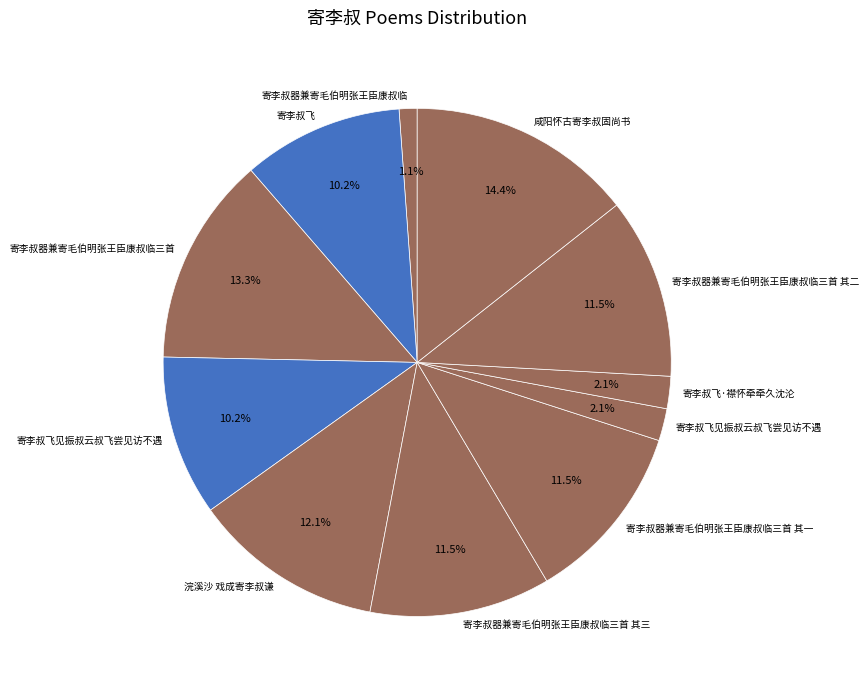

Rank the categories by value from highest to lowest.

咸阳怀古寄李叔固尚书, 寄李叔器兼寄毛伯明张王臣康叔临三首, 浣溪沙 戏成寄李叔谦, 寄李叔器兼寄毛伯明张王臣康叔临三首 其一, 寄李叔器兼寄毛伯明张王臣康叔临三首 其二, 寄李叔器兼寄毛伯明张王臣康叔临三首 其三, 寄李叔飞见振叔云叔飞尝见访不遇, 寄李叔飞, 寄李叔飞·襟怀牵牵久沈沦, 寄李叔飞见振叔云叔飞尝见访不遇, 寄李叔器兼寄毛伯明张王臣康叔临